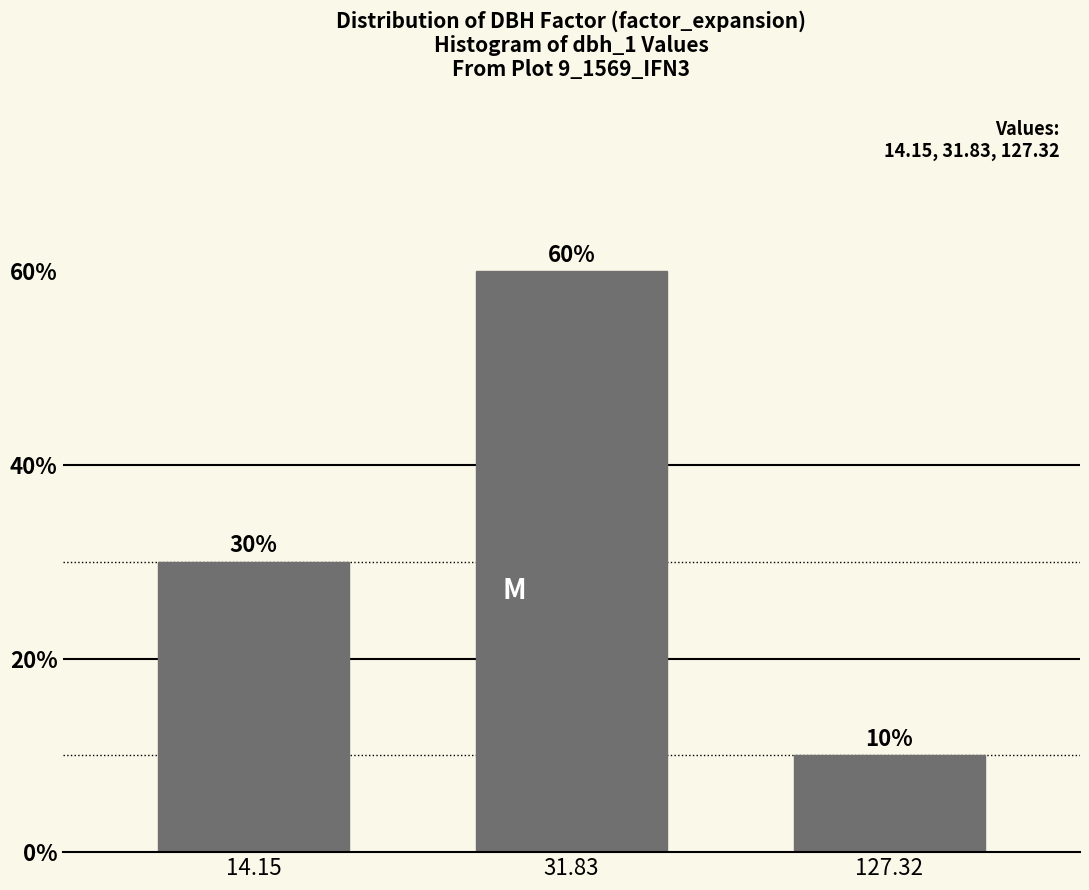

Reading right to left, what are all the values shown in this chart?

127.32=10	31.83=60	14.15=30